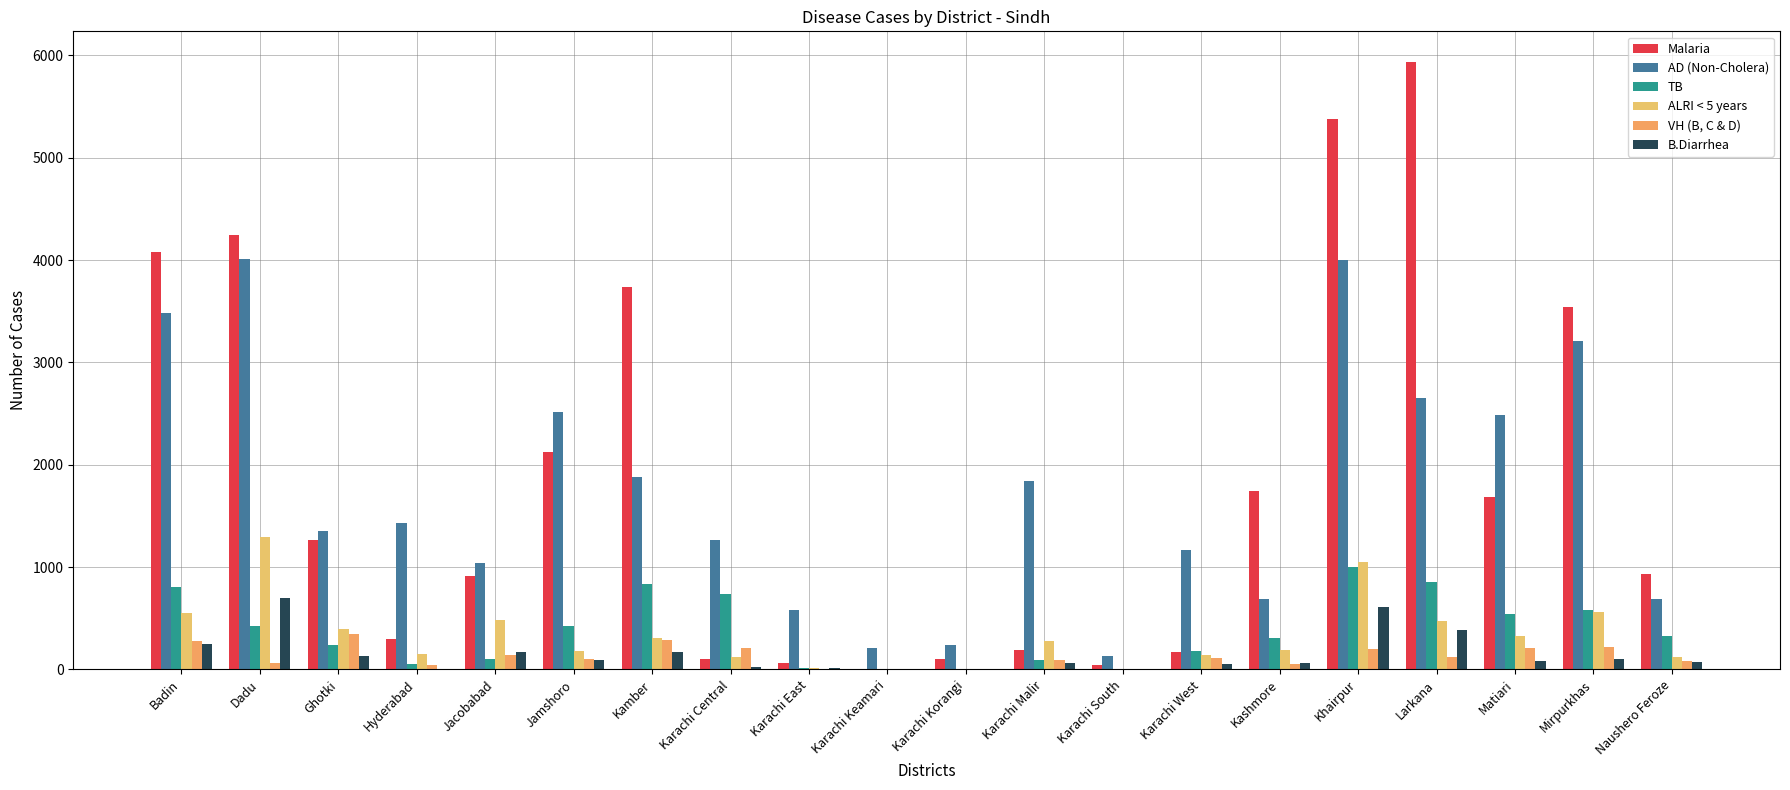

Reading left to right, transcribe all the data shown in this chart.

Malaria: 4084	4248	1267	300	909	2122	3734	97	66	1	97	194	46	172	1743	5382	5939	1686	3541	934
AD (Non-Cholera): 3485	4015	1356	1426	1038	2513	1877	1264	581	207	239	1840	128	1167	684	4001	2648	2487	3211	688
TB: 801	425	239	49	103	422	835	737	9	0	0	95	1	176	309	1000	853	543	582	322
ALRI < 5 years: 548	1297	391	147	479	181	310	124	15	4	1	280	0	143	188	1045	473	330	562	120
VH (B, C & D): 277	58	342	39	143	98	286	207	1	0	0	90	0	107	49	203	120	208	220	83
B.Diarrhea: 247	694	131	8	171	89	174	22	14	0	3	67	1	51	61	609	387	79	98	73